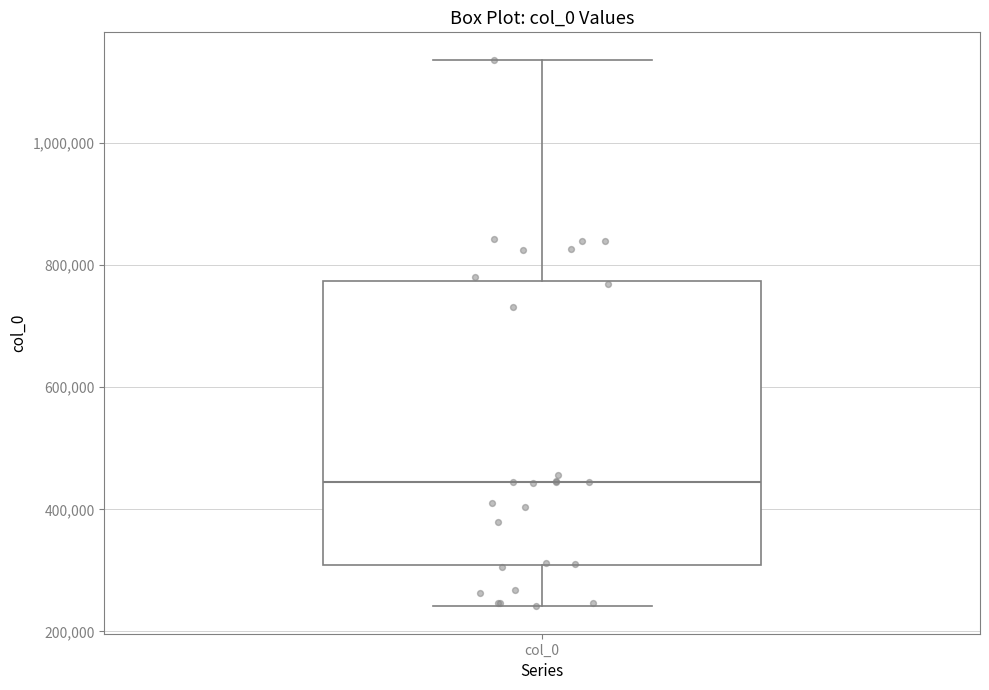

Where is the upper edge of the box for col_0 on the y-axis? The values are not printed on the chart, so give them approximately, as read against the axis.

780000